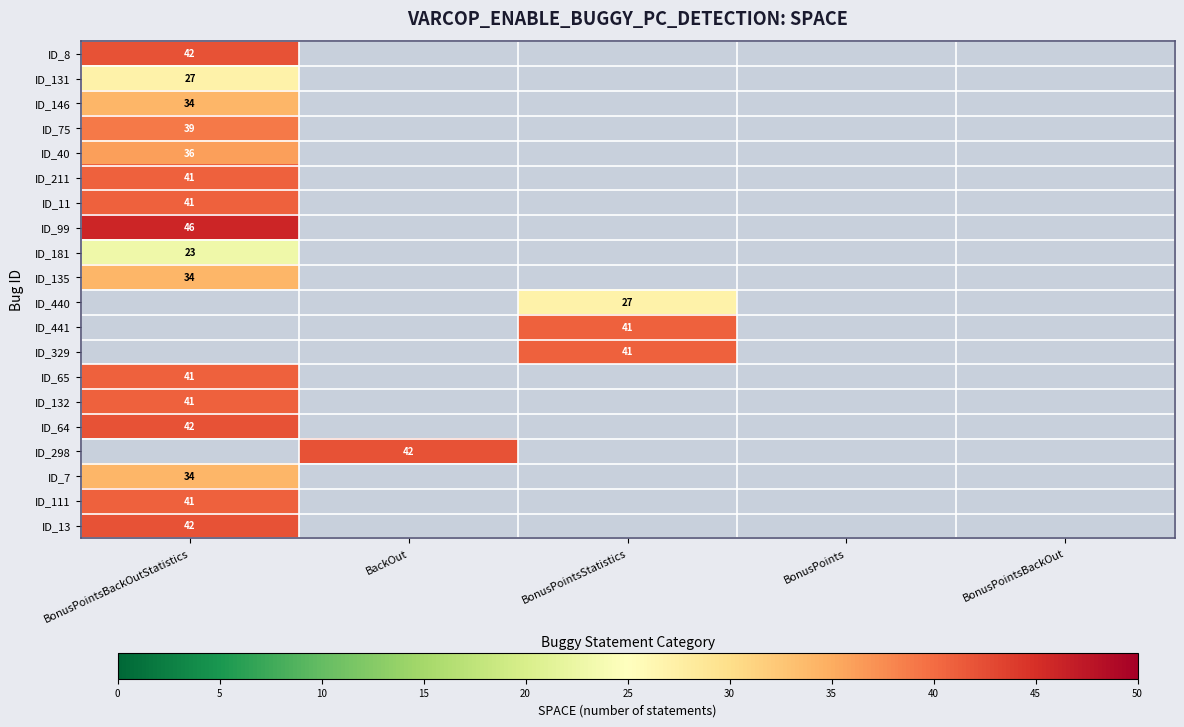

The ID_99 series shows 46 at BonusPointsBackOutStatistics. True or false?

True